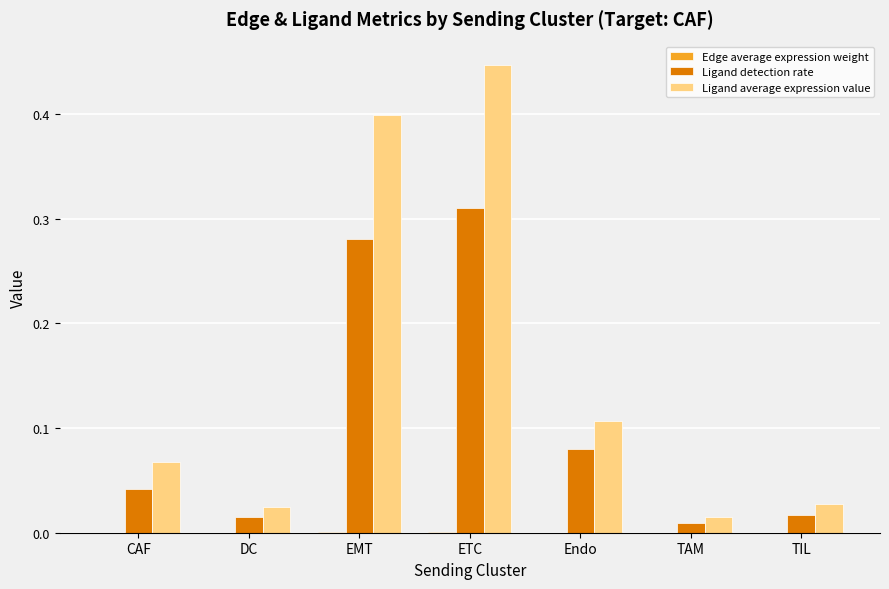

How many distinct data groups are displayed?

3